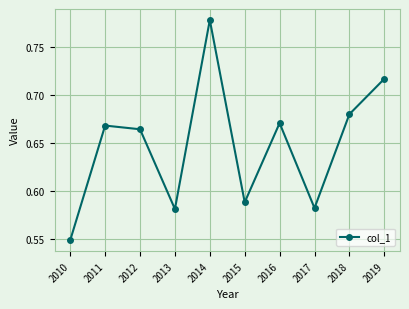

How many values are between 0 and 1?

10